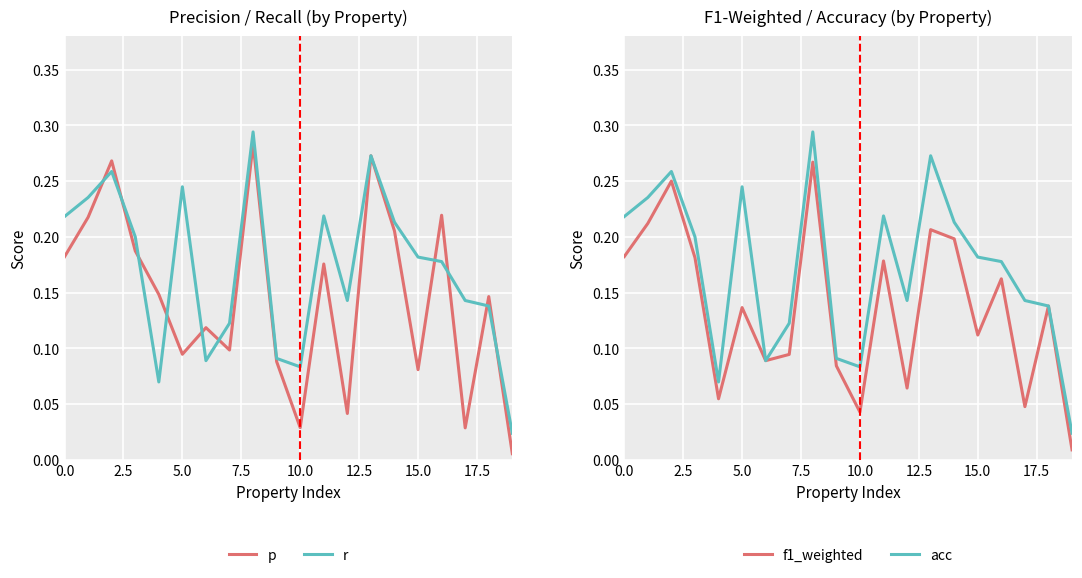

True or false: f1_weighted has a value of 0.1 at 17.5.

False